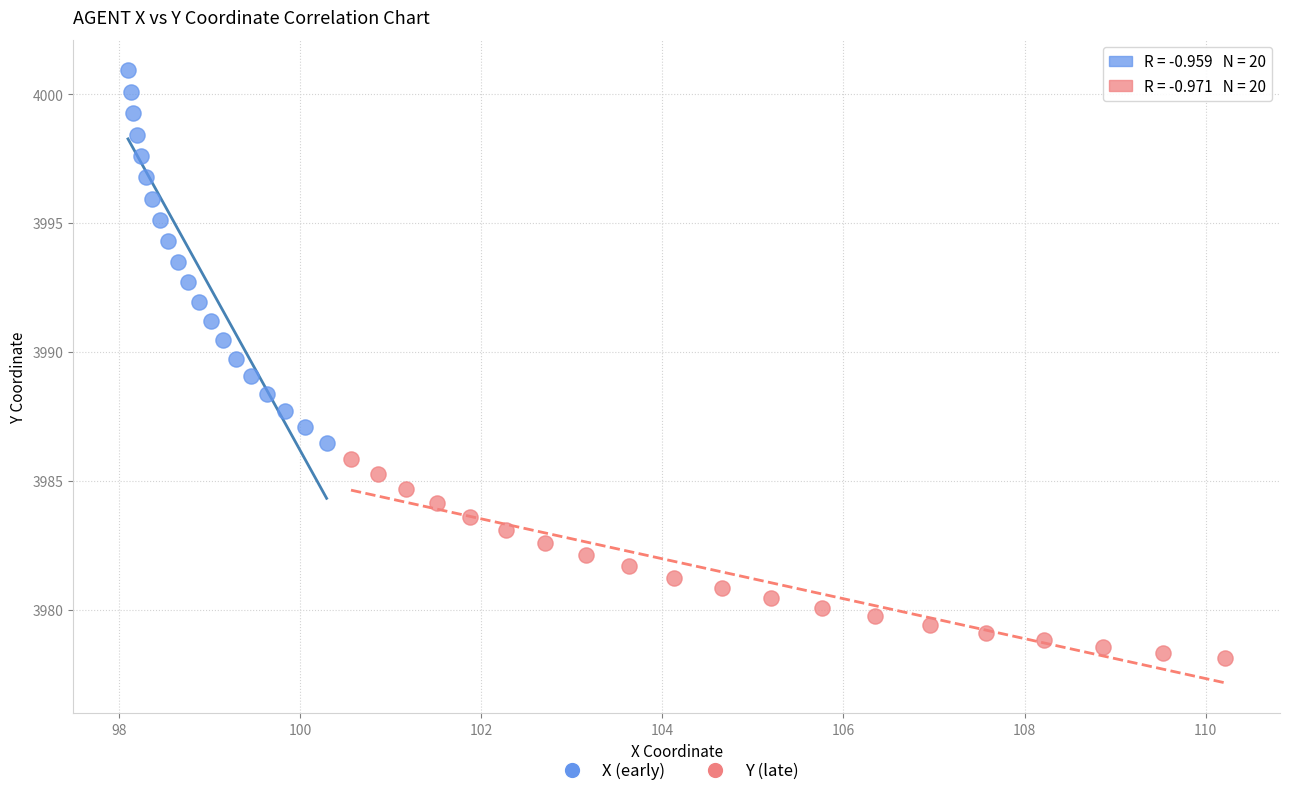

Which series contains the lowest Y value?

Y (late)